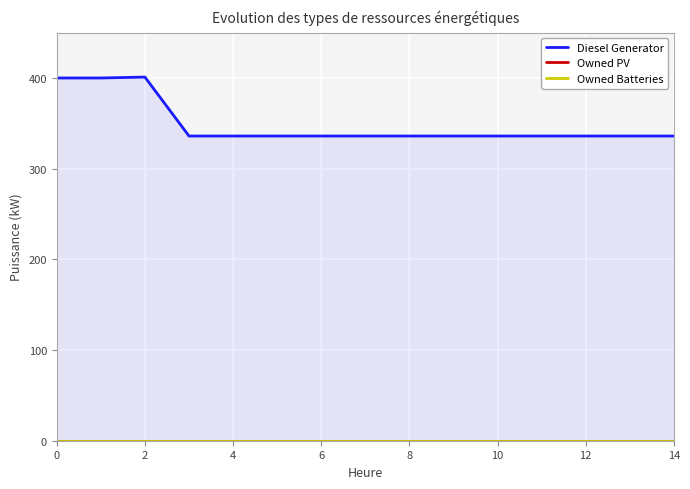

What is the average value of the Diesel Generator series?

349